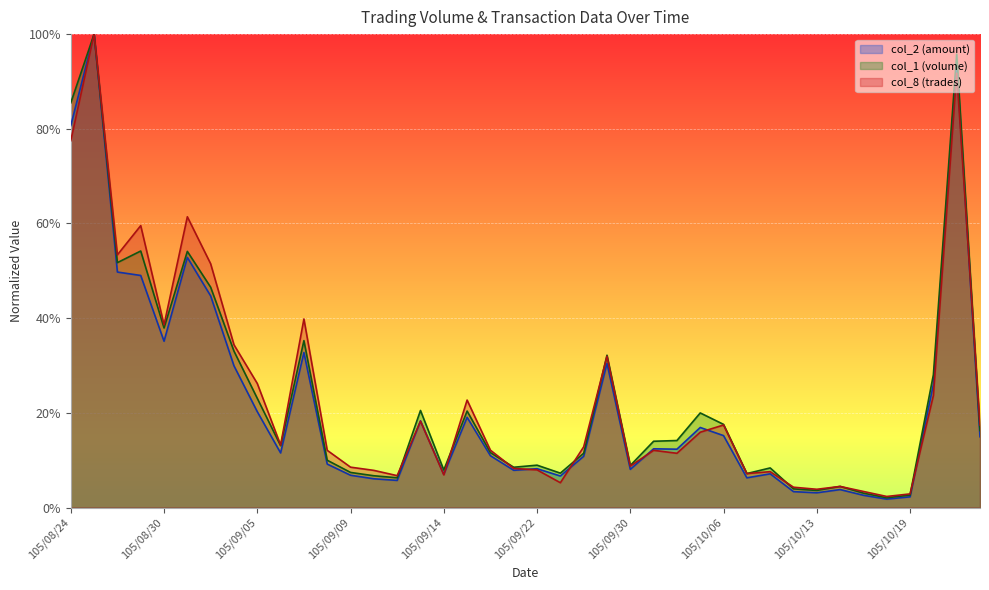

Which series has the largest total across all categories?

col_8